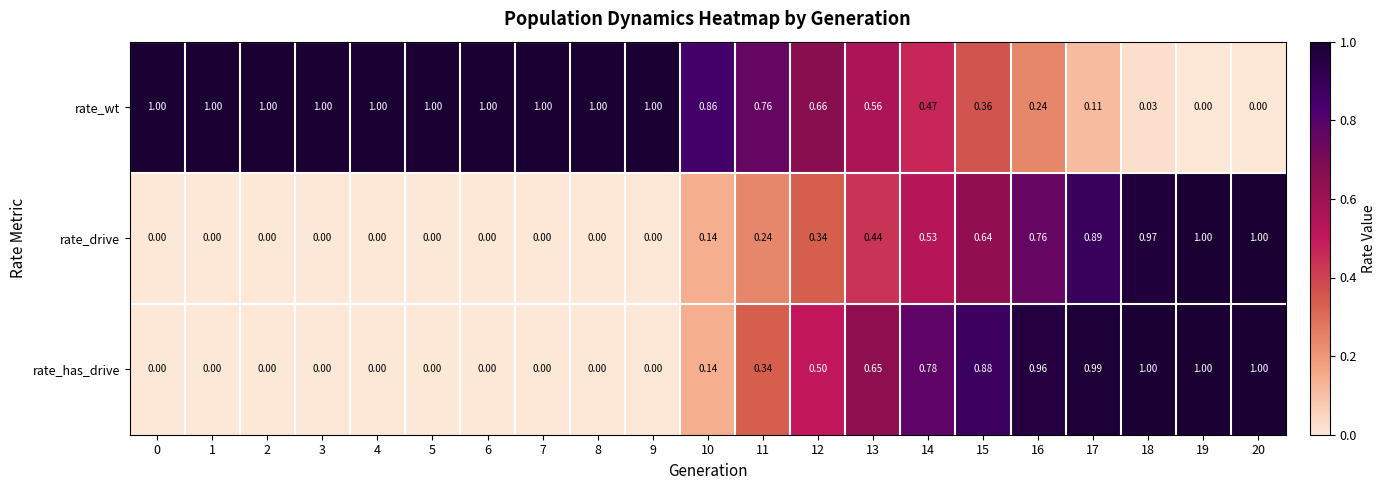

Between 10 and 15, which series saw the biggest shift?

rate_has_drive